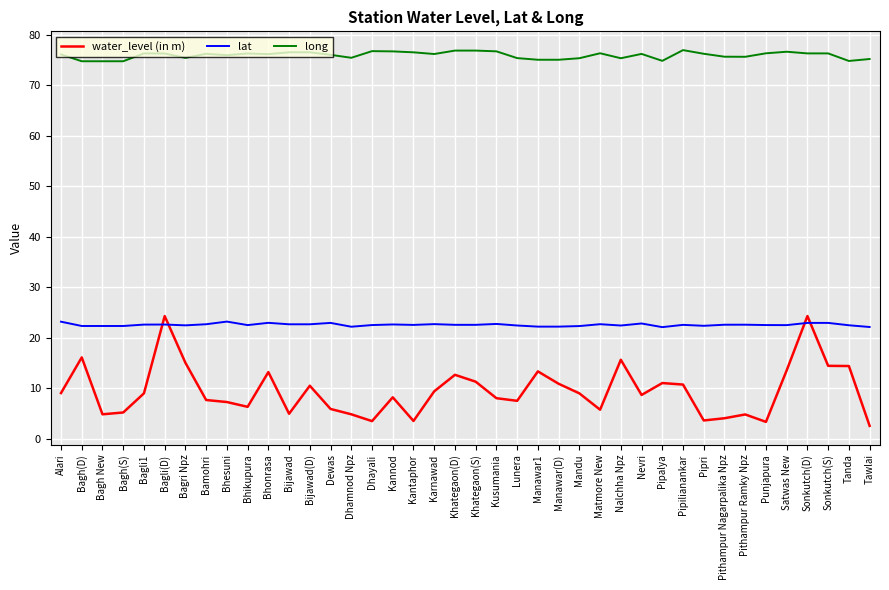

At Bagh New, list the series in order from largest to smallest.

long, lat, water_level (in m)